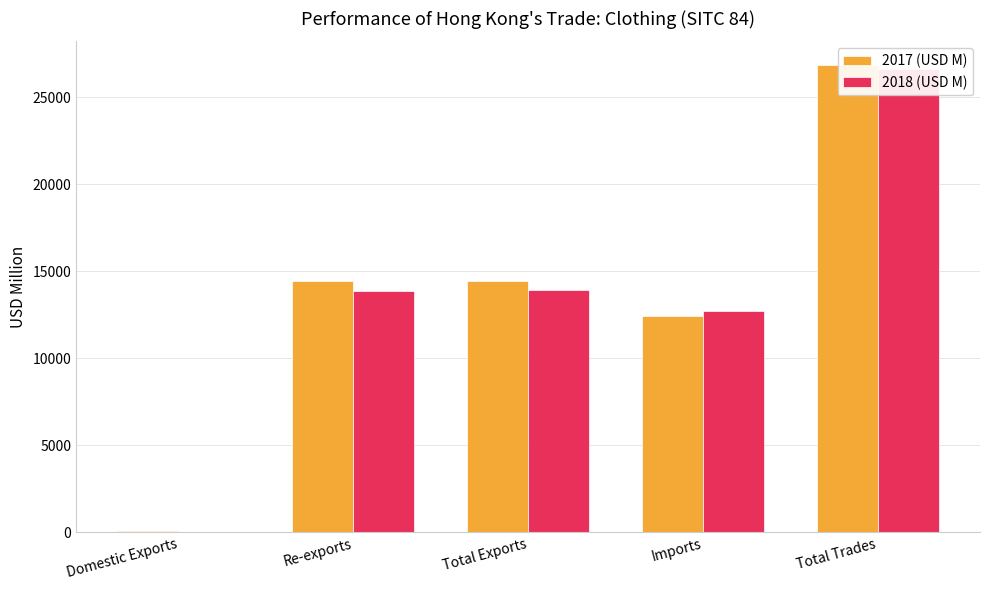

Is it true that 2018 (USD M) equals 8711.1 at Total Trades?

False